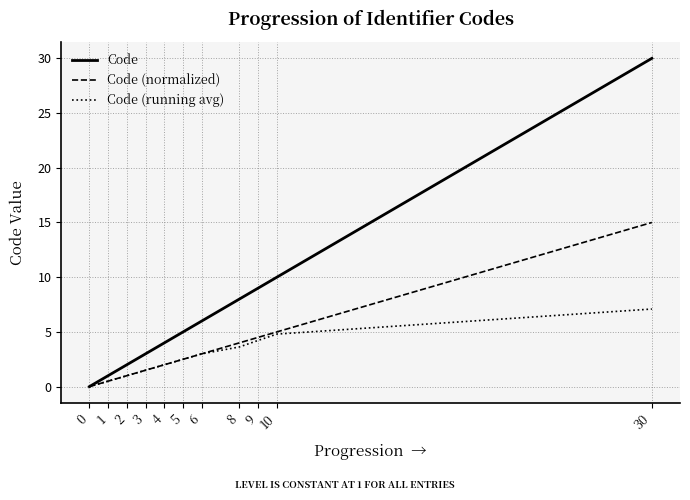

Which series changed the most between 6 and 9?

Code